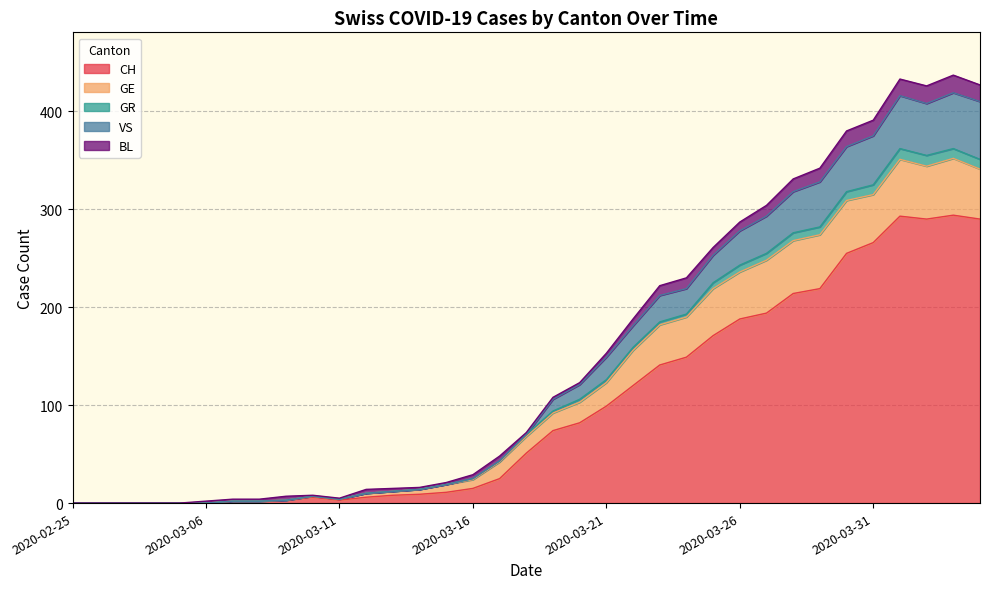

What is the highest value of the CH series?

294